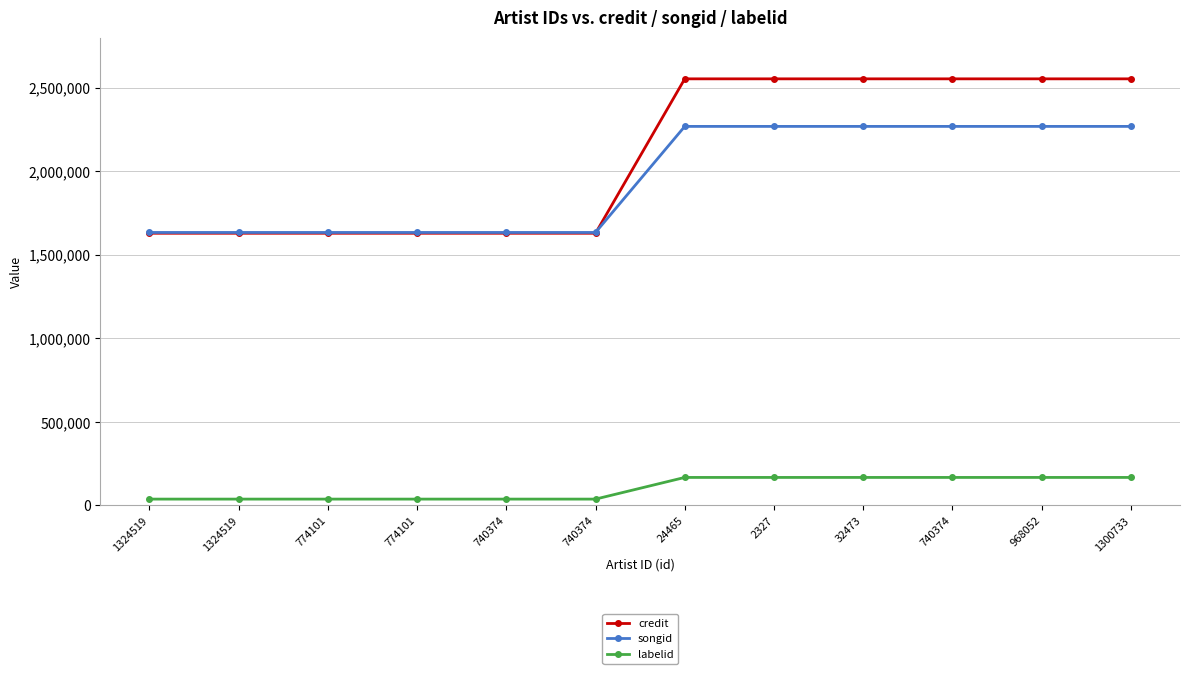

Read the labelid value at 740374.

167883